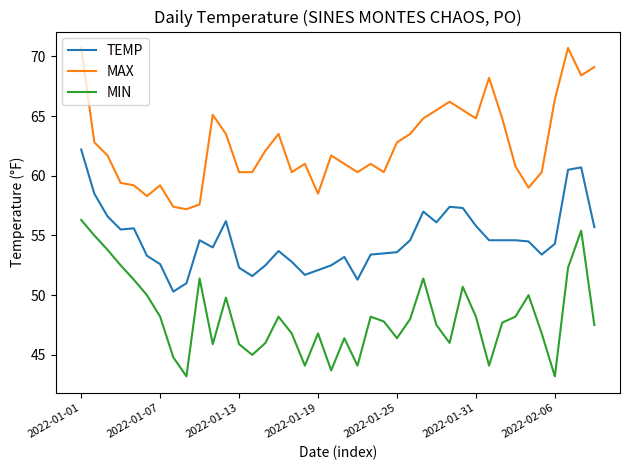

What are all the series names shown in the legend?

TEMP, MAX, MIN